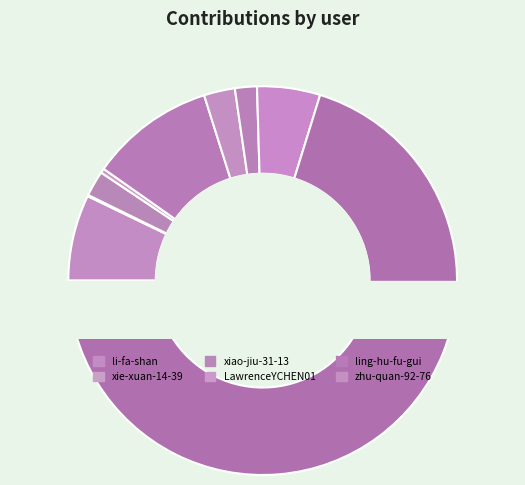

What is the smallest slice in the pie chart?

xie-xuan-14-39